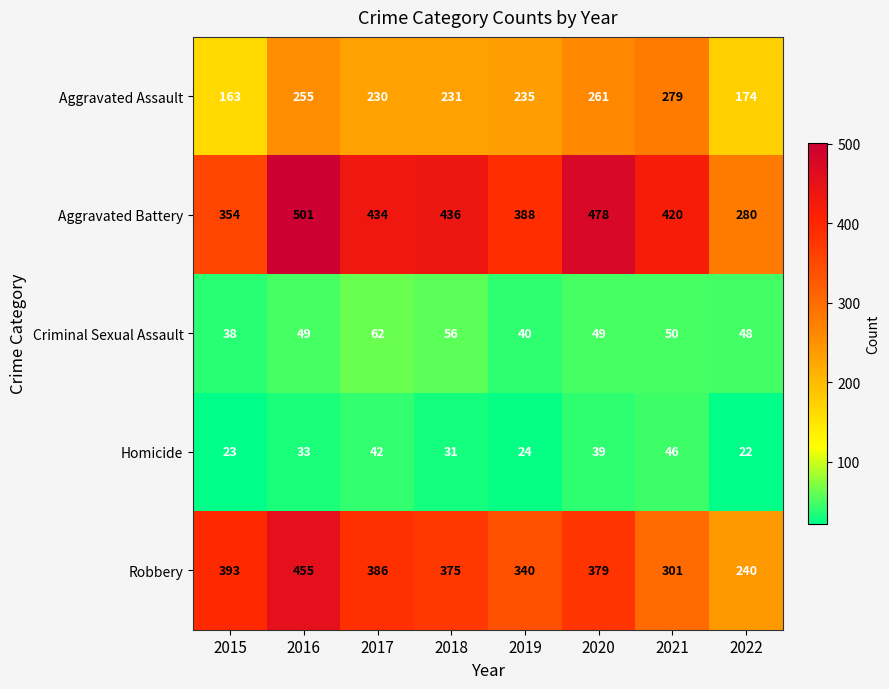

What is the sum of all Robbery values?

2869